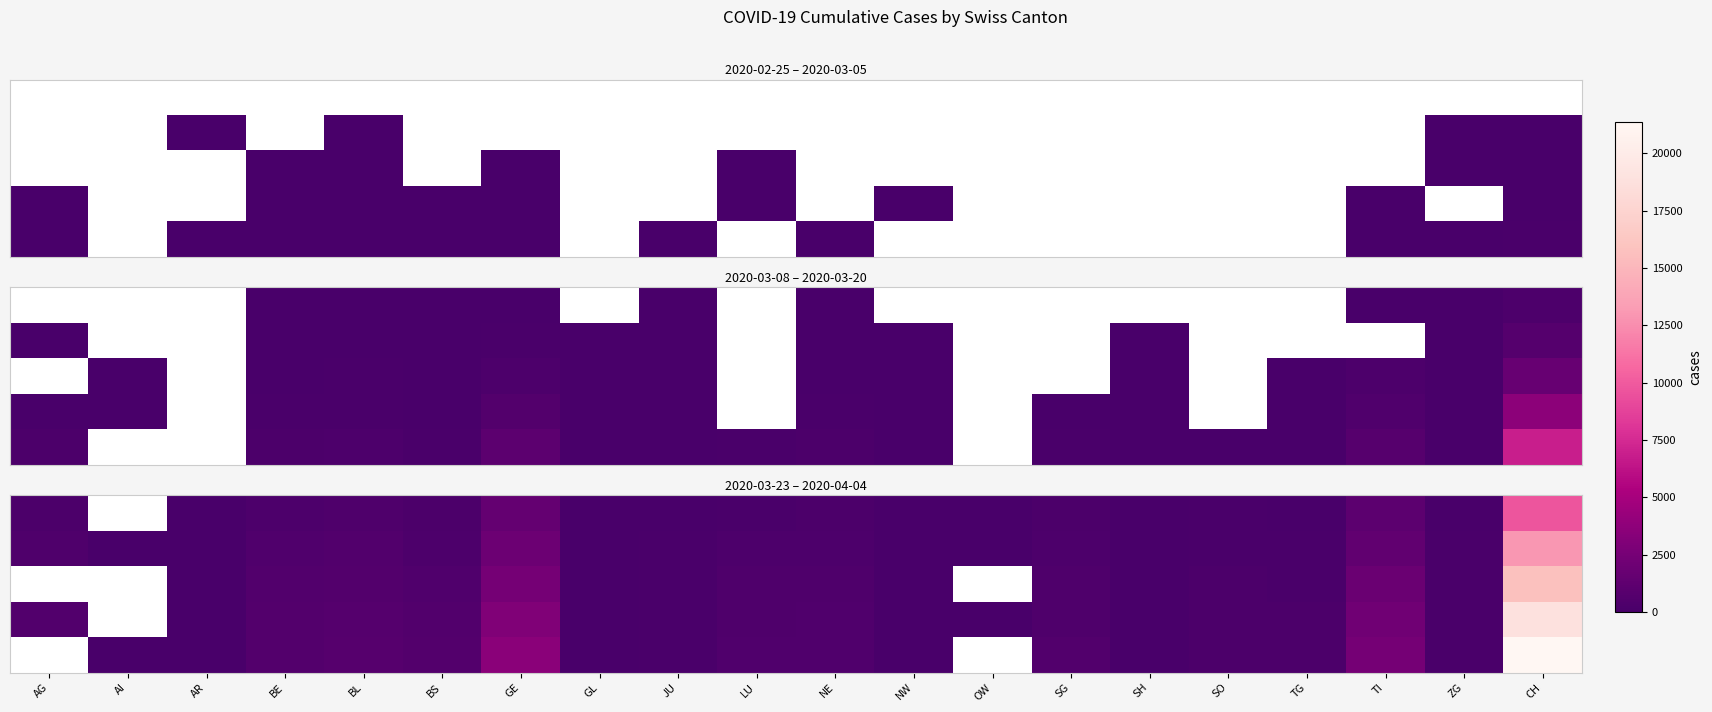

What is the spread (max minus min) of values at ZG?

93.0